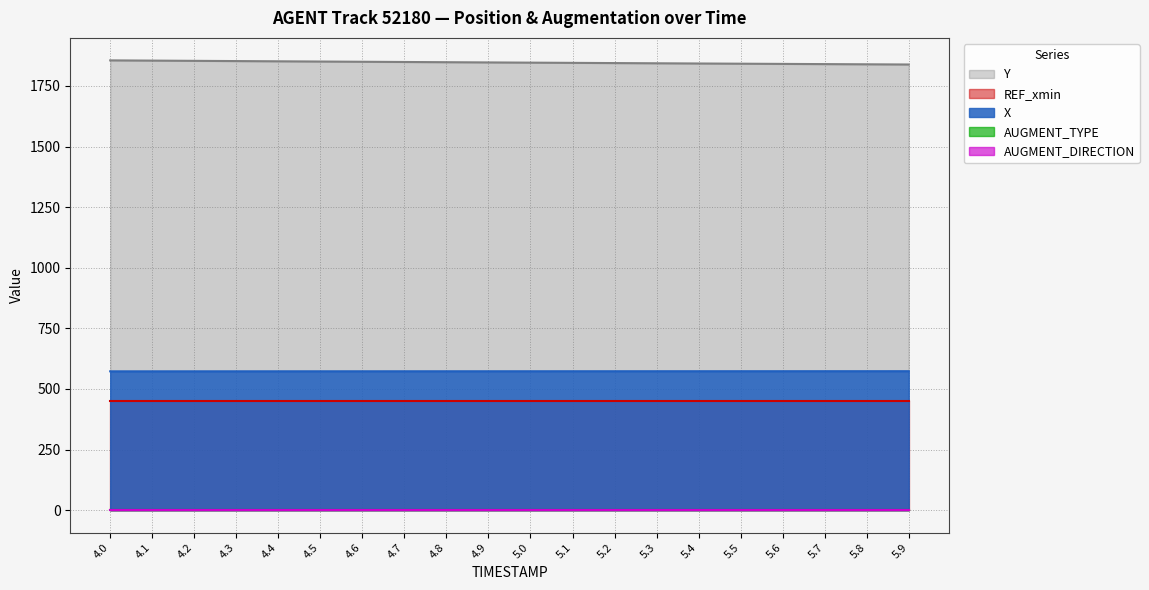

What are all the series names shown in the legend?

X, Y, REF_xmin, AUGMENT_TYPE, AUGMENT_DIRECTION